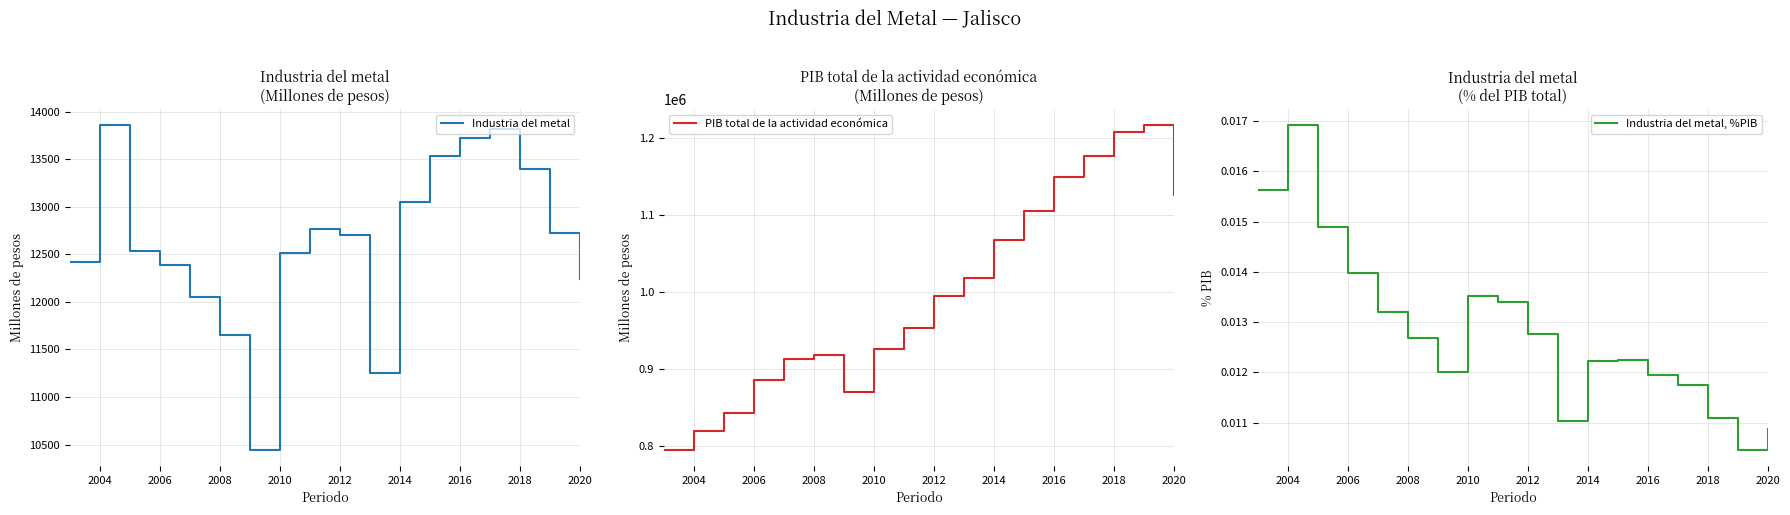

True or false: Industria del metal has a value of 17951.0 at 2010.

False